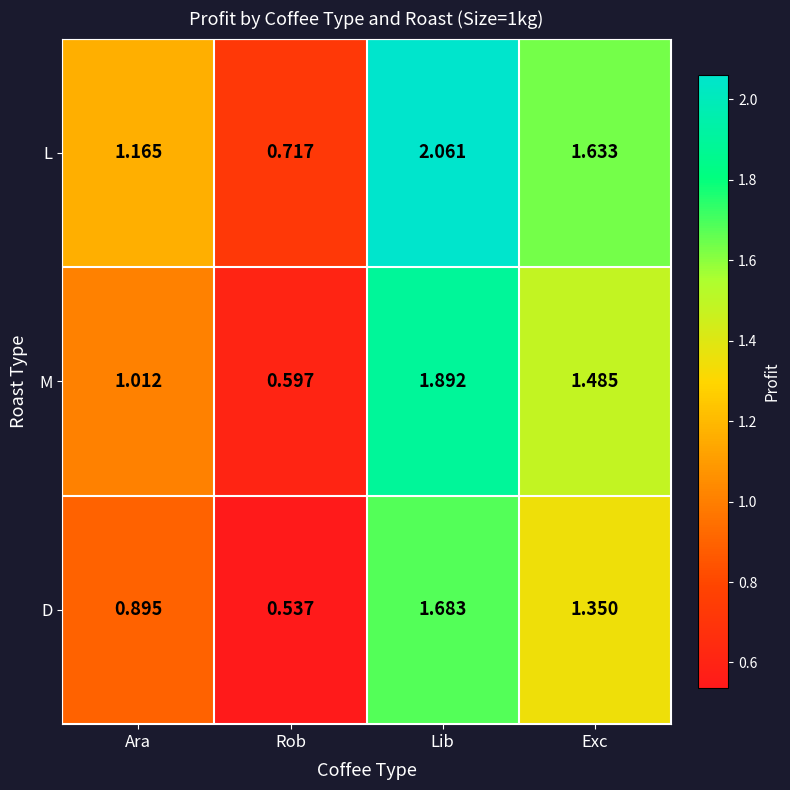

At which category does the chart reach its minimum across all series?

Rob